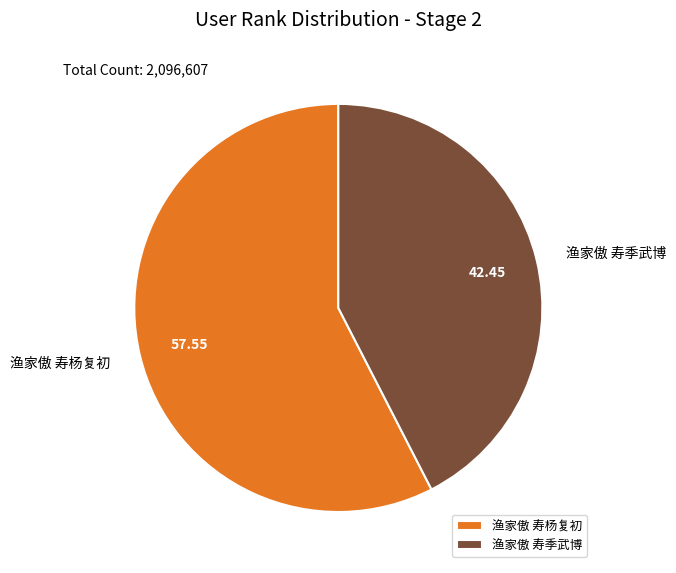

Count the number of slices in the pie.

2